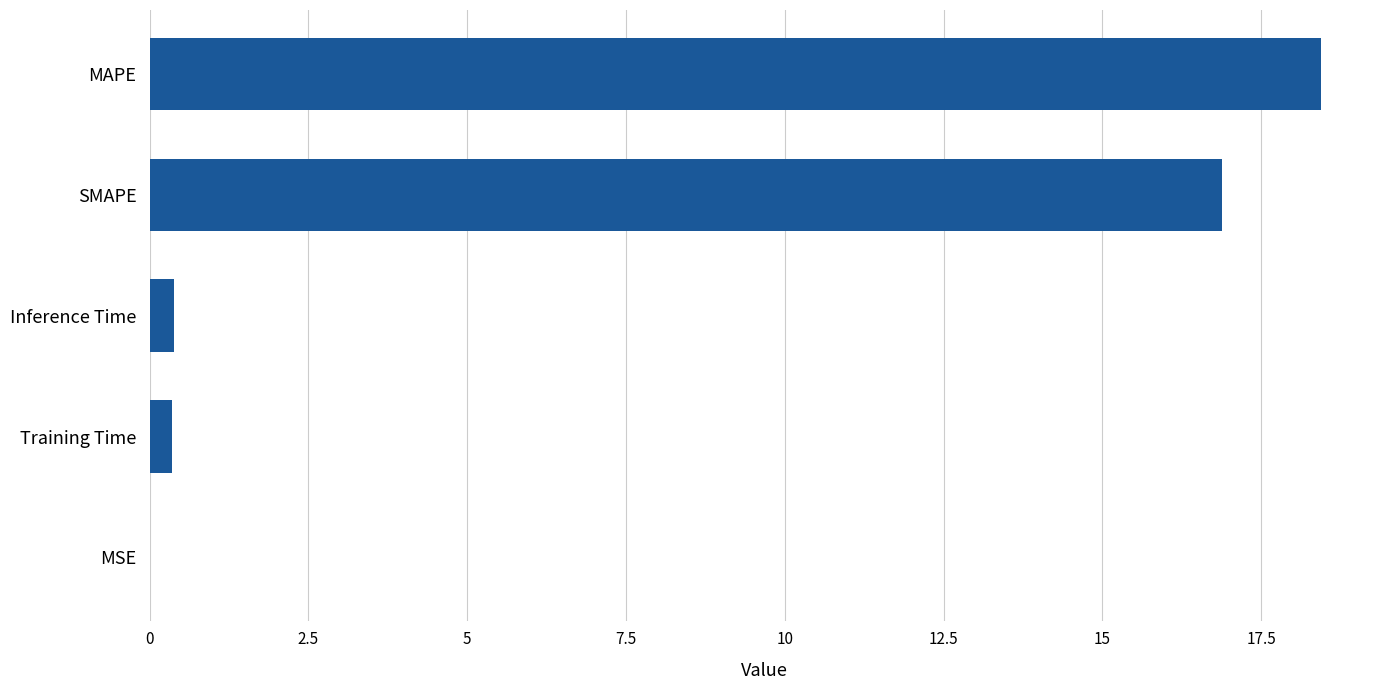

Where is the data nearest to the value 9?

SMAPE